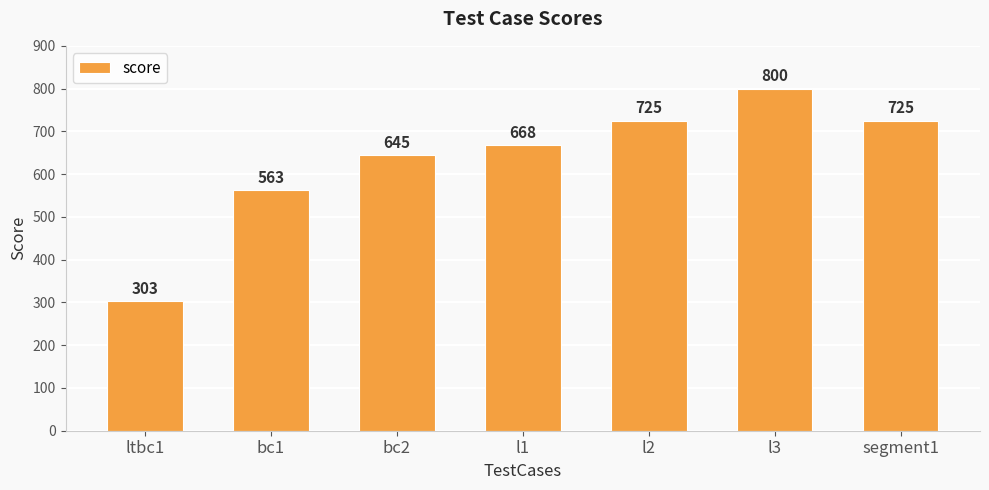

How many series are shown in this chart?

1